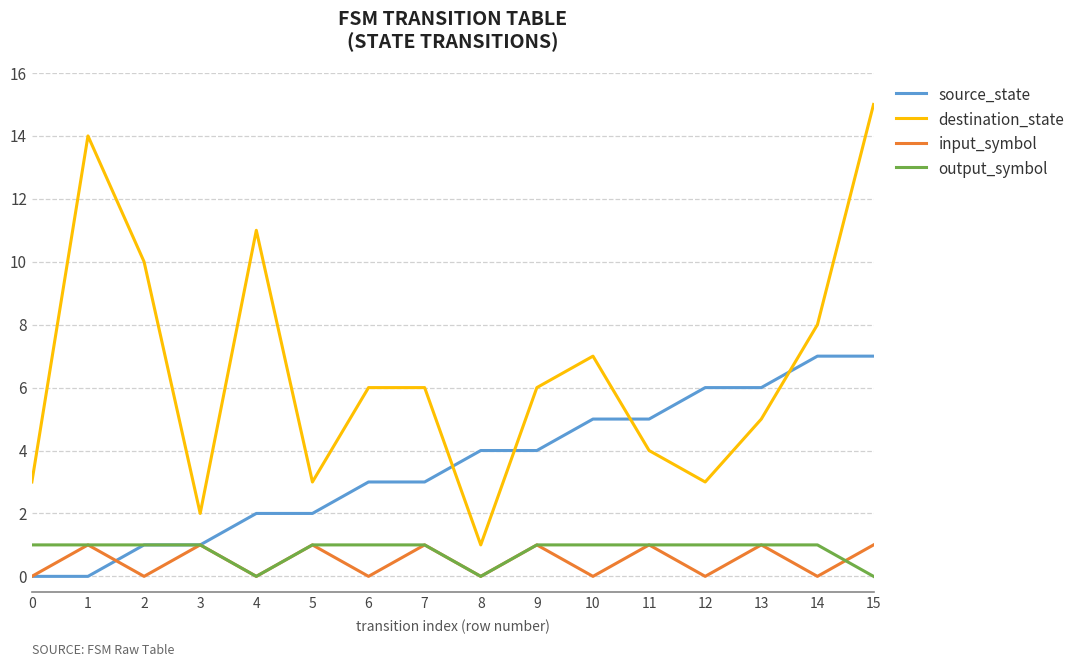

Between which two adjacent categories do destination_state and source_state first intersect?

7 and 8